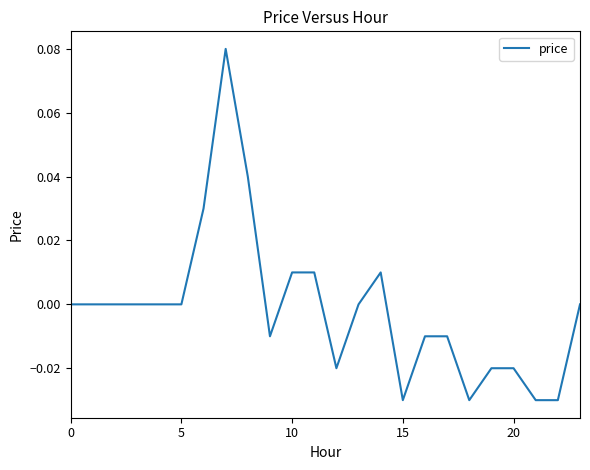

How many interior local valleys (lower than both neighbors) does the data have?

4